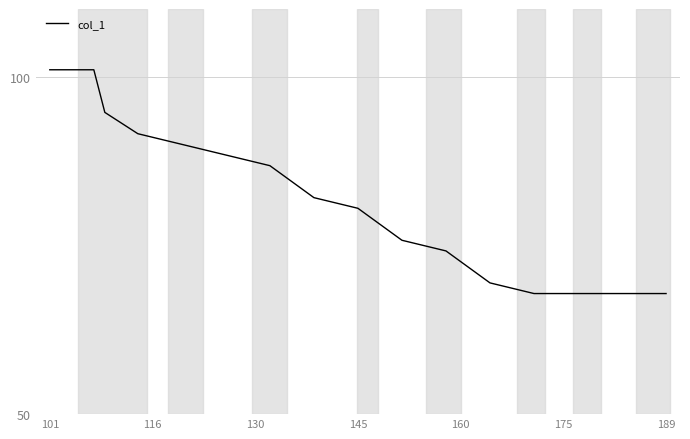

What is the difference between the maximum and minimum values?

33.1